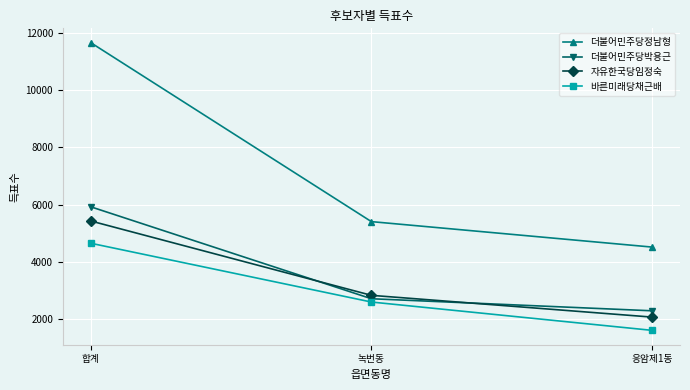

Is it true that 더불어민주당정남형 equals 4290 at 합계?

False